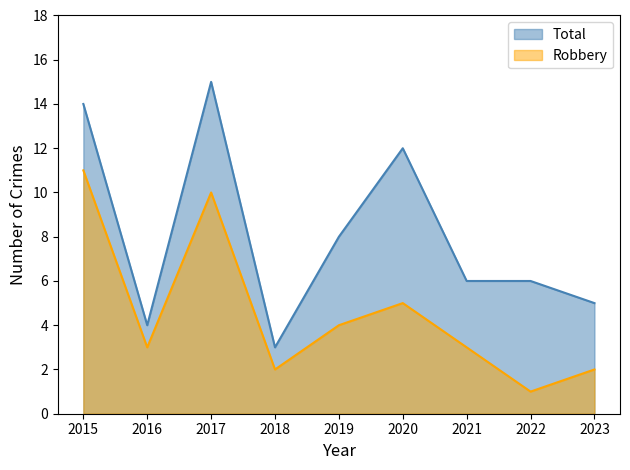

How many lines are shown in the chart?

2